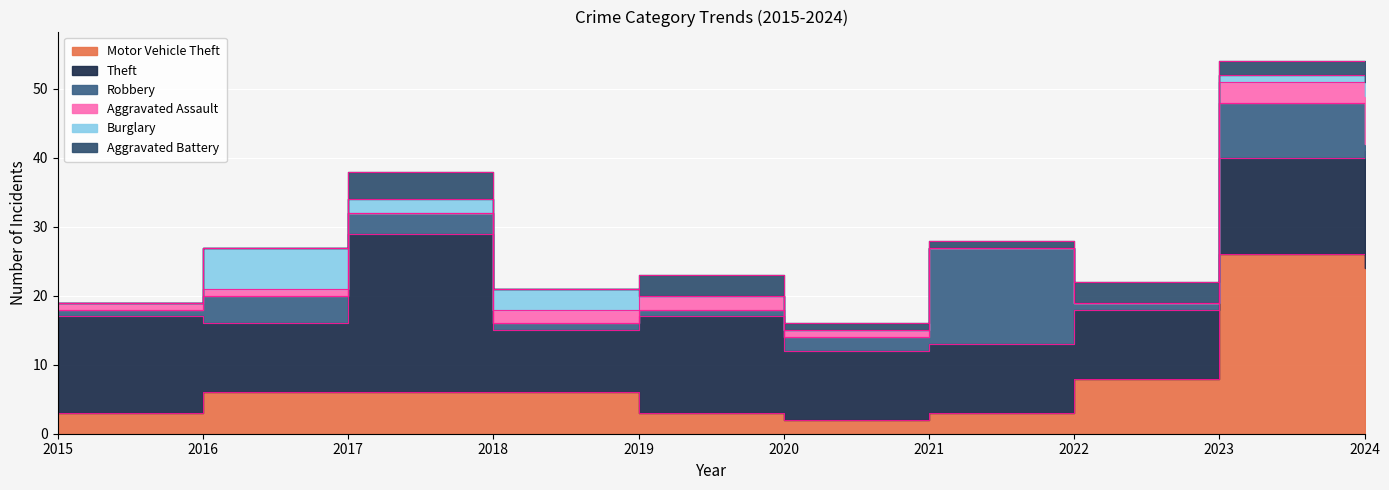

Which series has the widest spread of values?

Motor Vehicle Theft